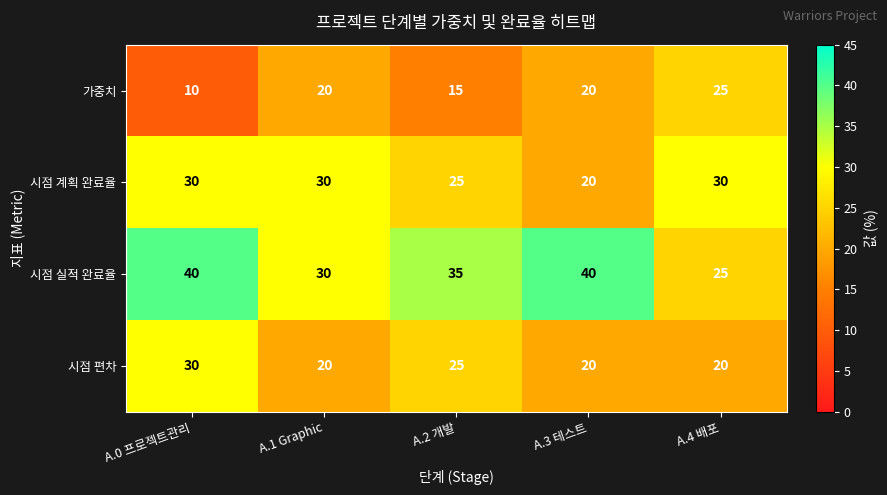

What is the difference between the highest and lowest values at A.3 테스트?

20